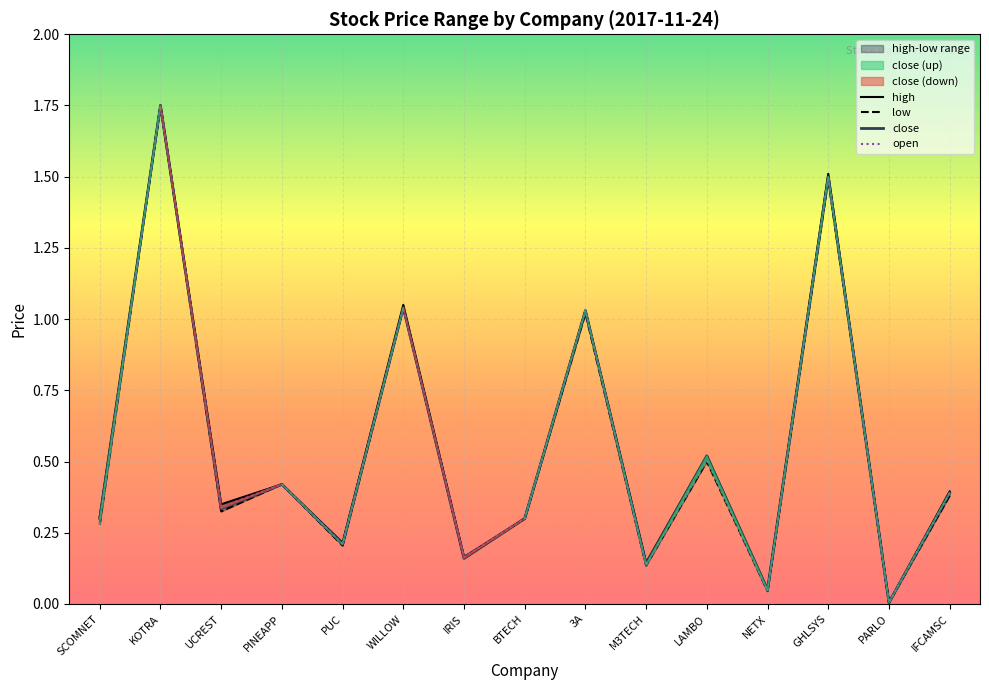

Which has a higher value, PARLO or PUC?

PUC